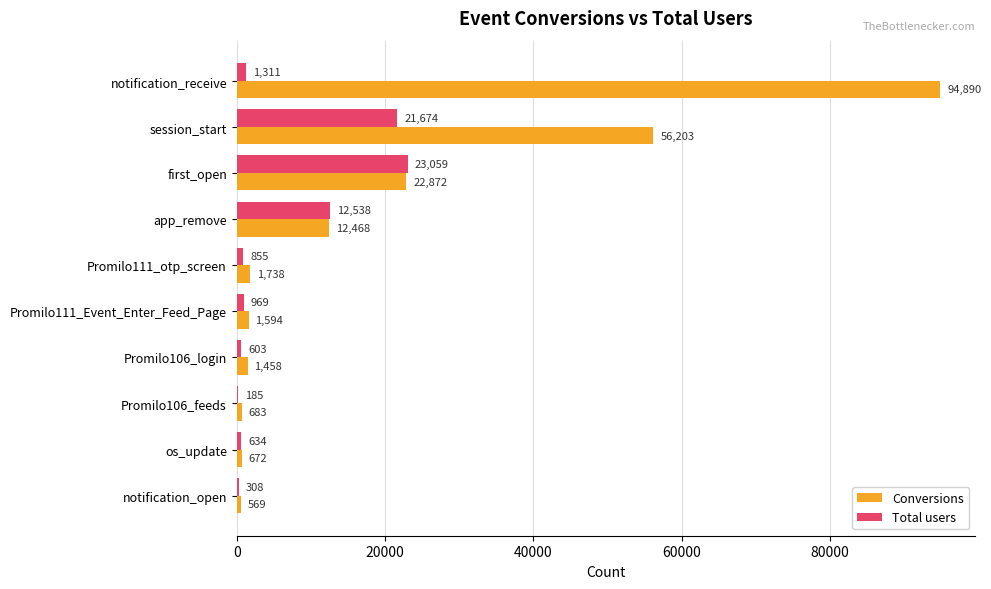

Which category has the highest value in the Total users series?

first_open